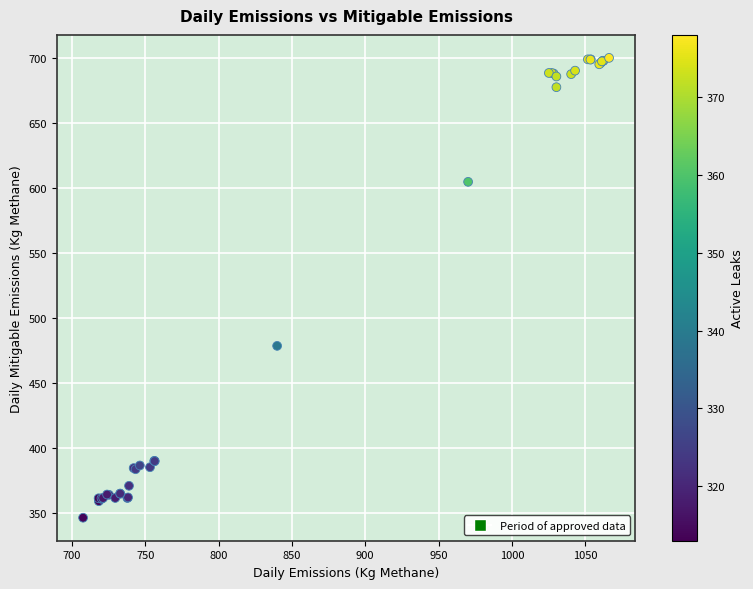

What Y value in the scatter plot is closest to 523?

478.6